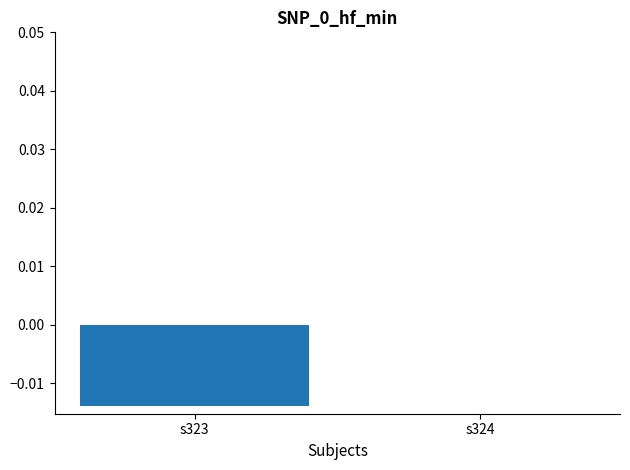

The chart shows a value of -0.0 at s323. True or false?

True